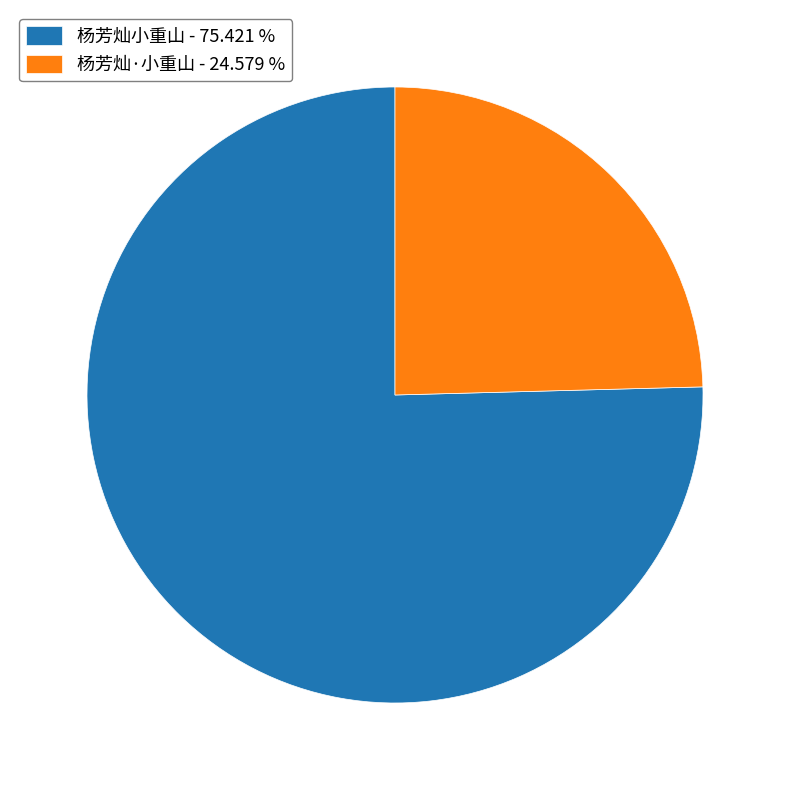

Do 杨芳灿·小重山 and 杨芳灿小重山 together represent more than half of the pie?

Yes